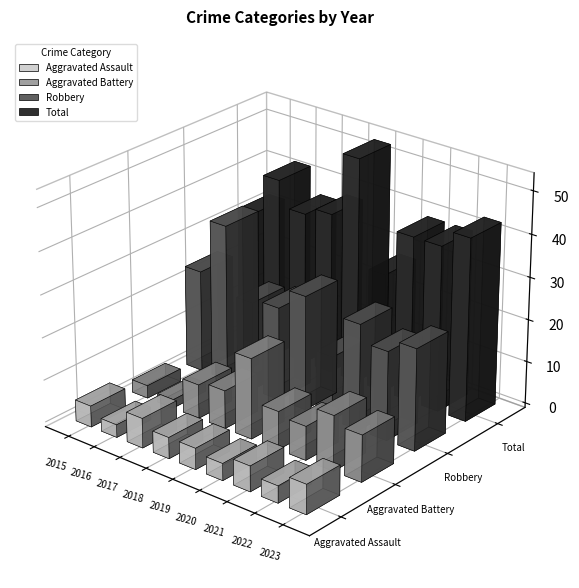

Where is Aggravated Assault nearest to the value 5?

2015